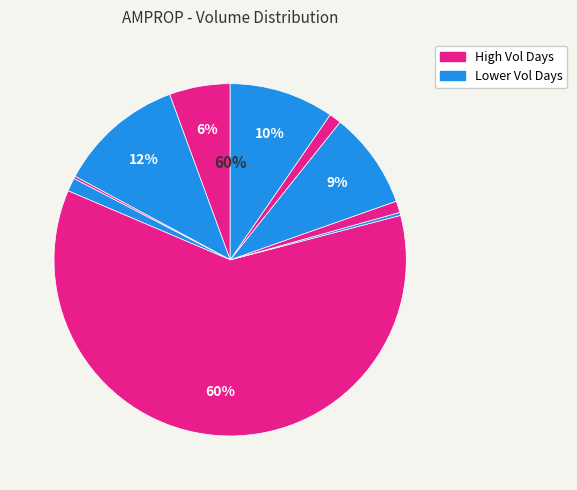

Count the number of slices in the pie.

10